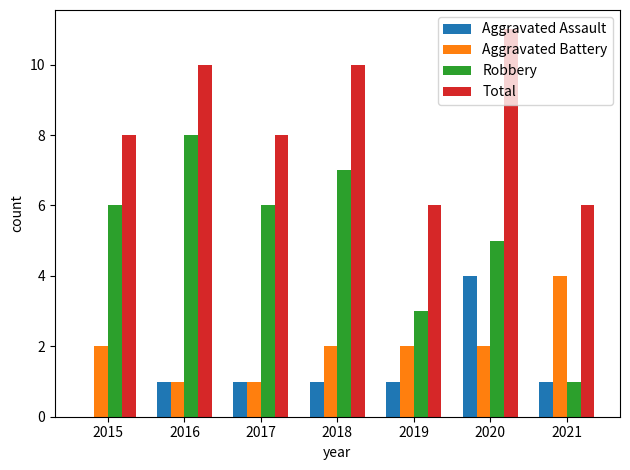

What is the sum of the Aggravated Battery values at 2021 and 2018?

6